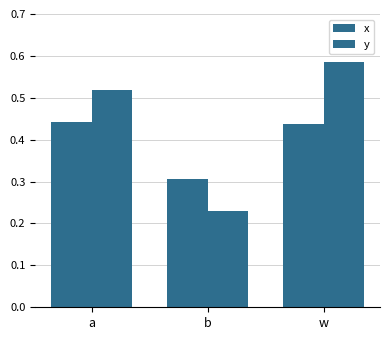

Reading left to right, extract all data points from this chart.

x: 0.4	0.3	0.4
y: 0.5	0.2	0.6